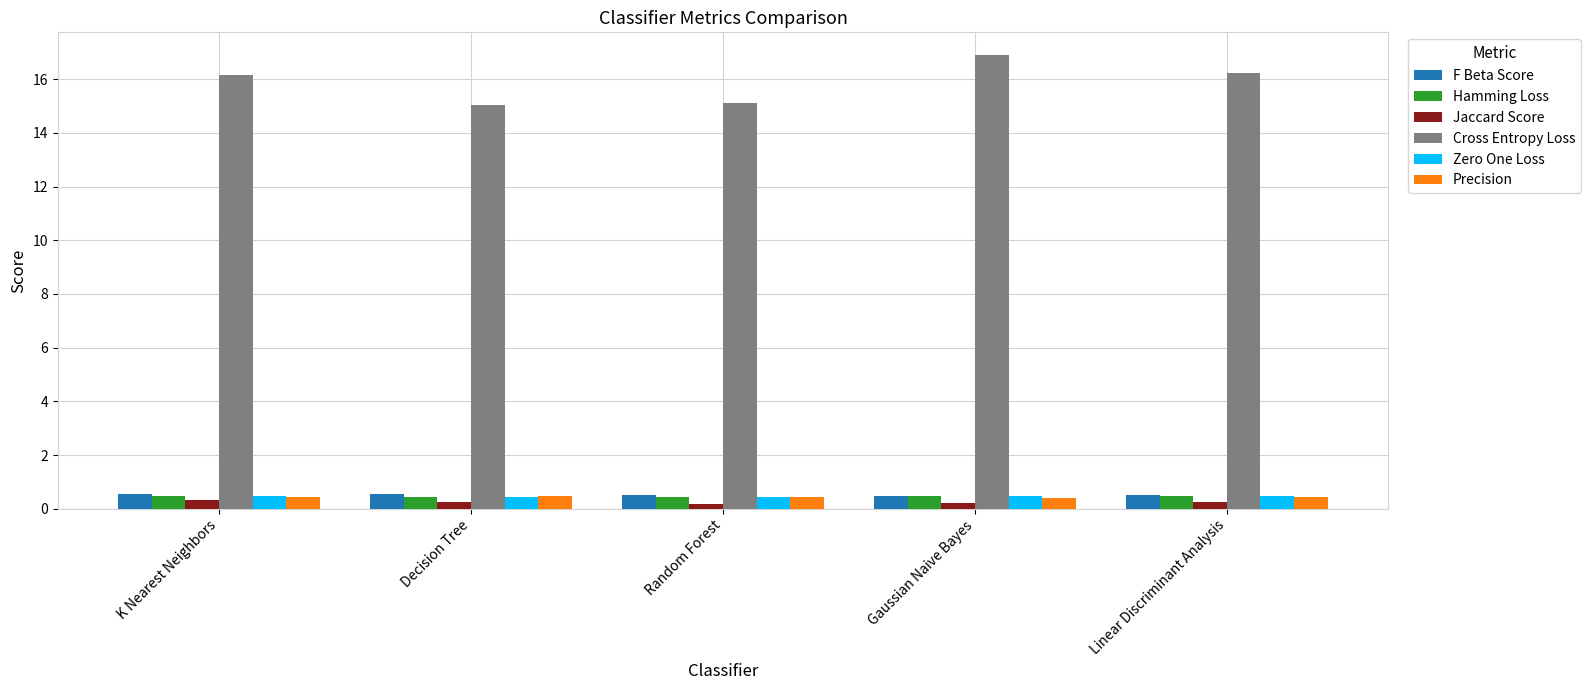

How many bars are there in each group?

6